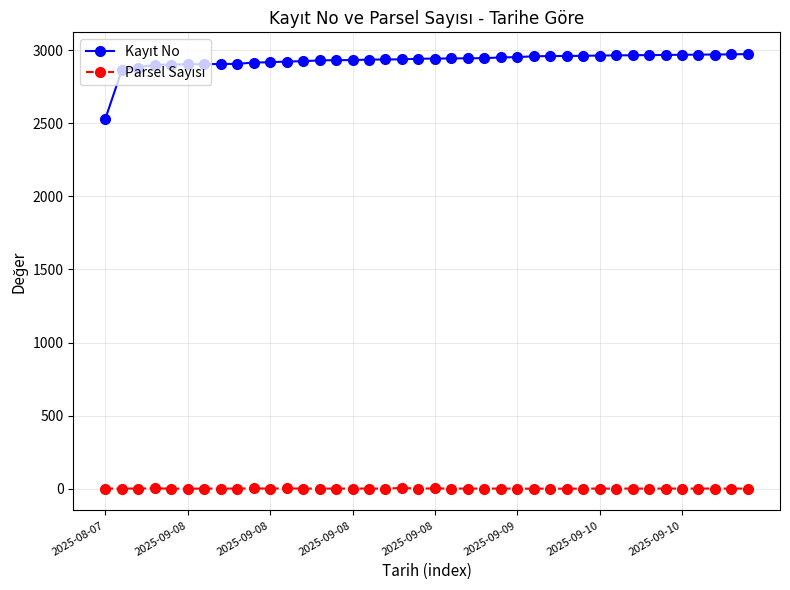

At how many categories does at least one series exceed 1658?

40